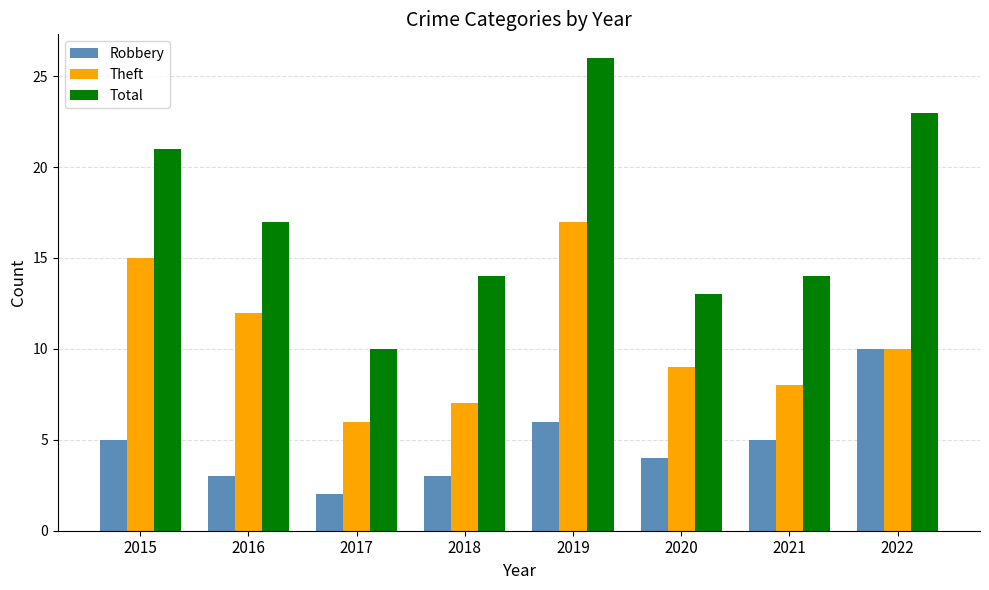

How many bars are there in total?

24